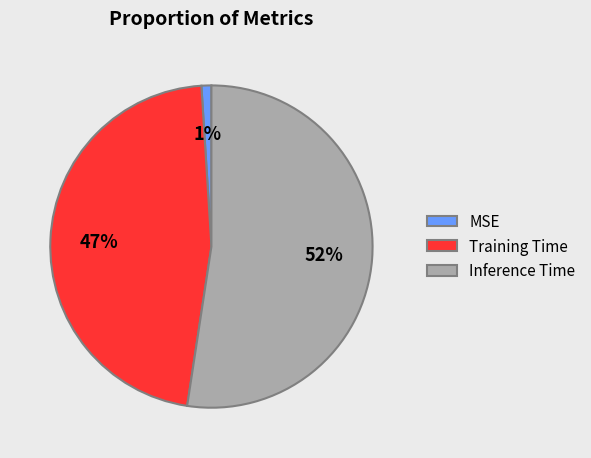

To the nearest percent, what is the difference between the MSE and Inference Time slice percentages?

51%